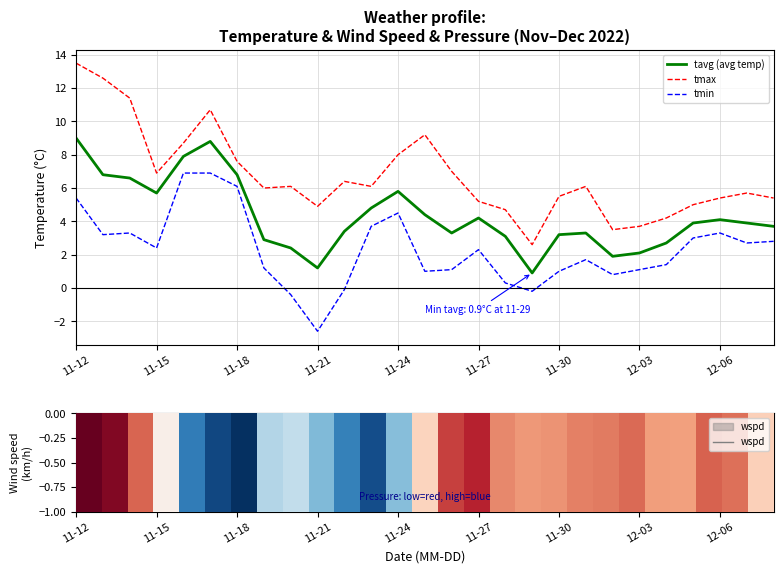

True or false: tmax and tavg (avg temp) intersect in this chart.

False